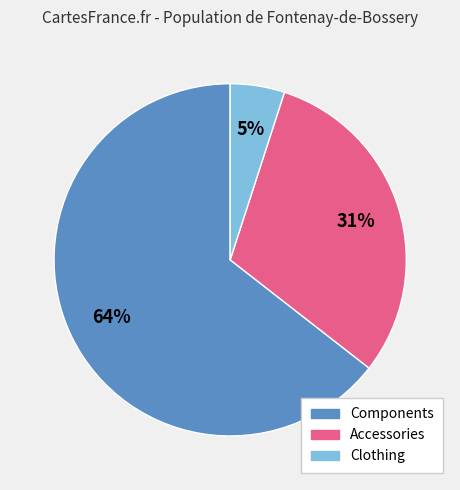

How many segments does this pie chart have?

3